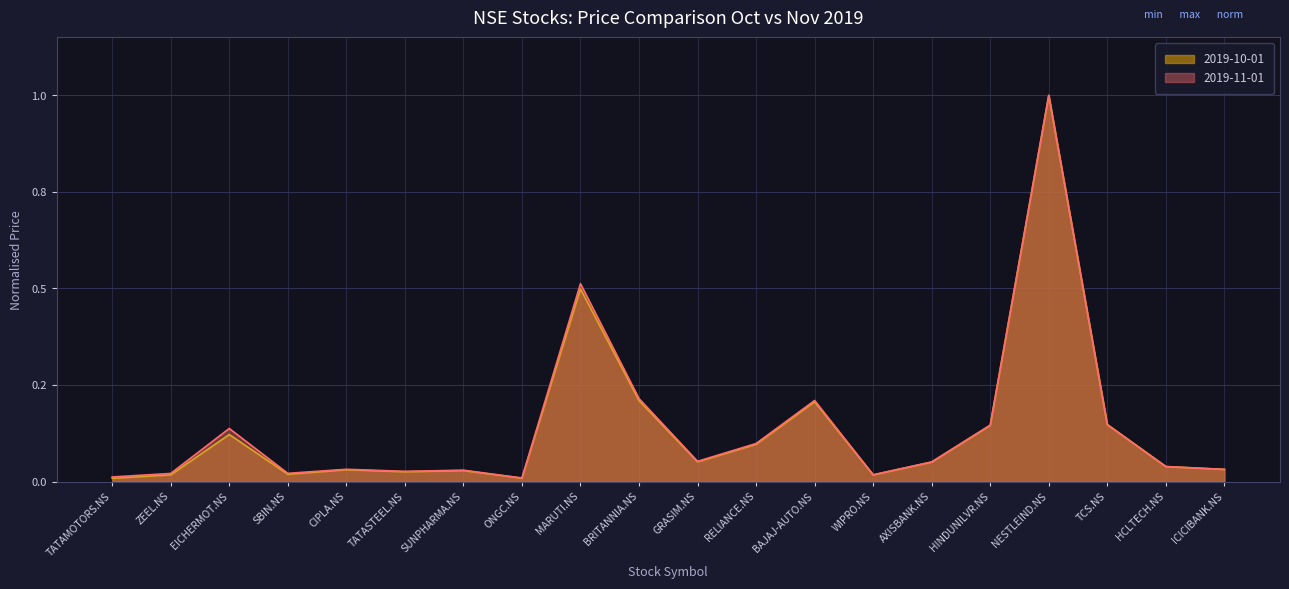

Is it true that 2019-10-01 equals 0.0 at WIPRO.NS?

False